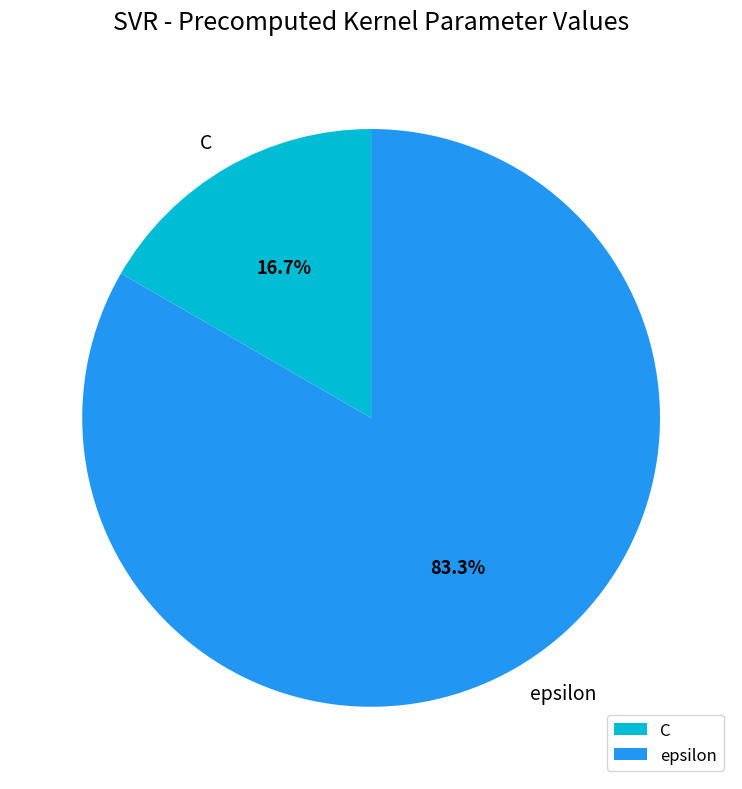

Rank the categories by value from highest to lowest.

epsilon, C